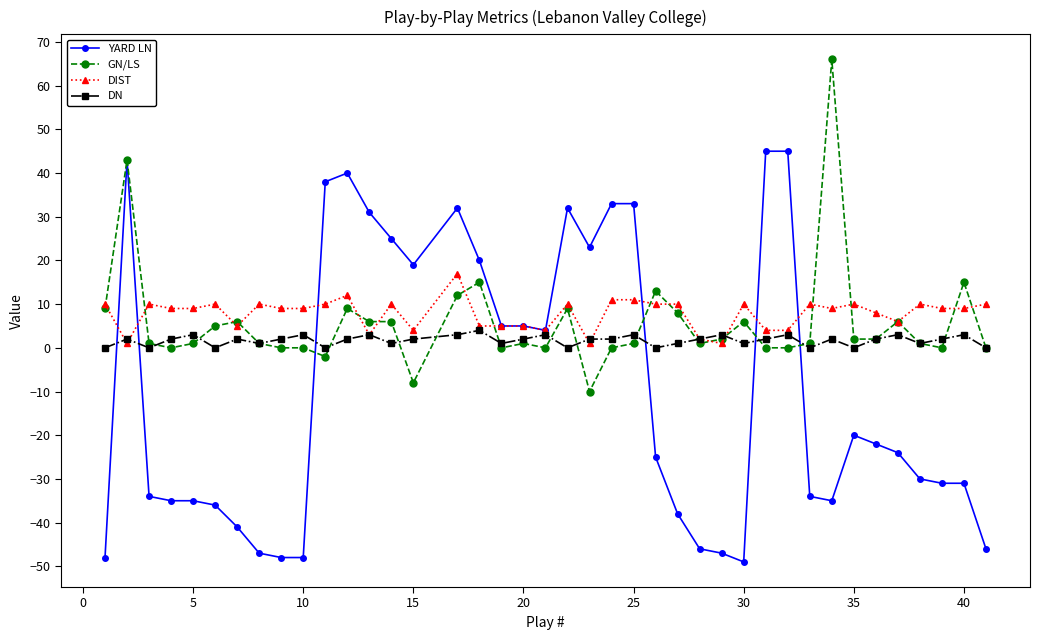

List the series in order of their peak value, highest first.

GN/LS, YARD LN, DIST, DN